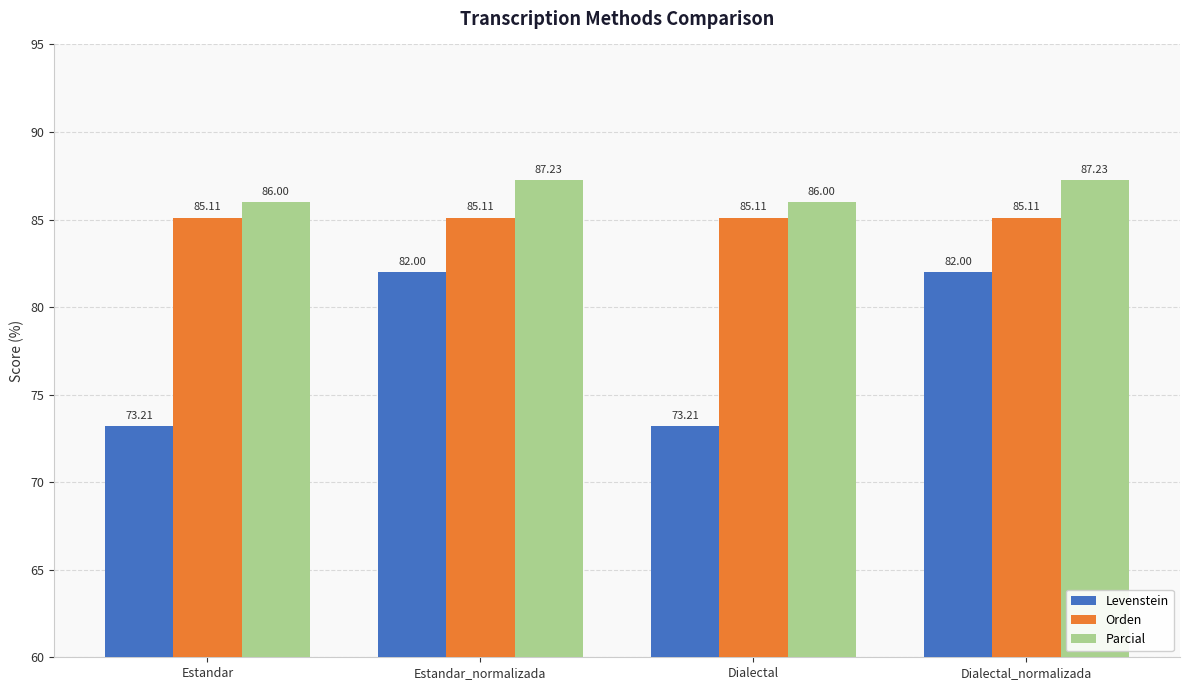

Which series has the largest range (max minus min)?

Levenstein